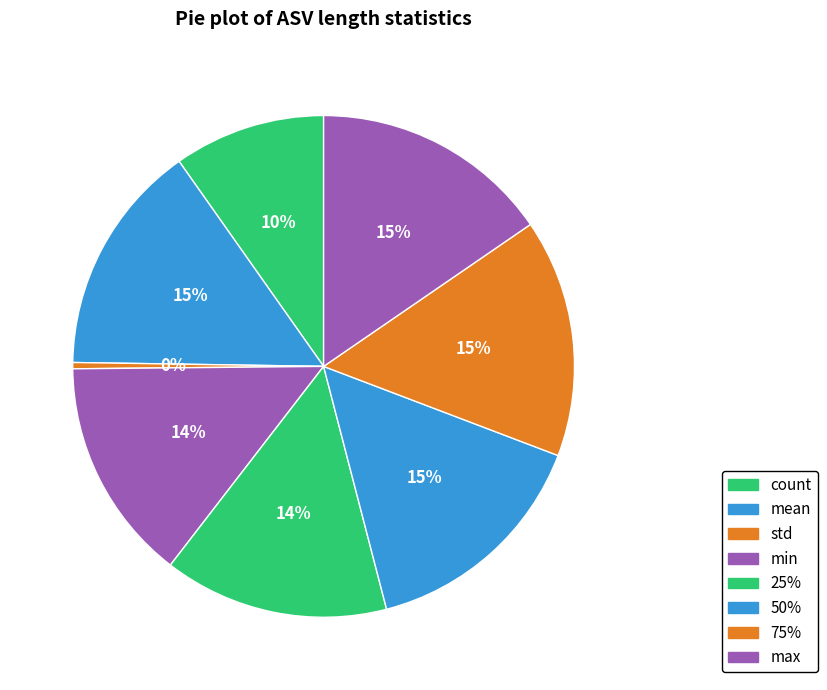

Which category has the biggest portion of the pie?

max